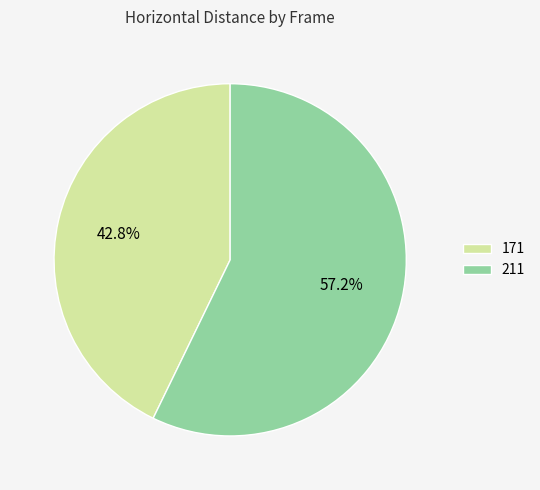

What percentage is the 211 slice, to the nearest percent?

57%